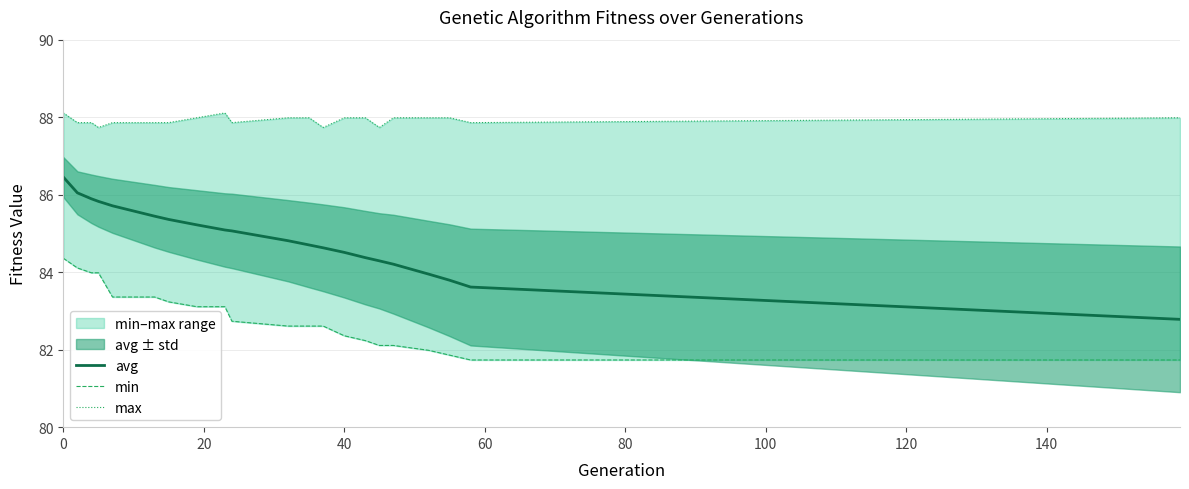

True or false: avg has a value of 84.5 at 40.

True